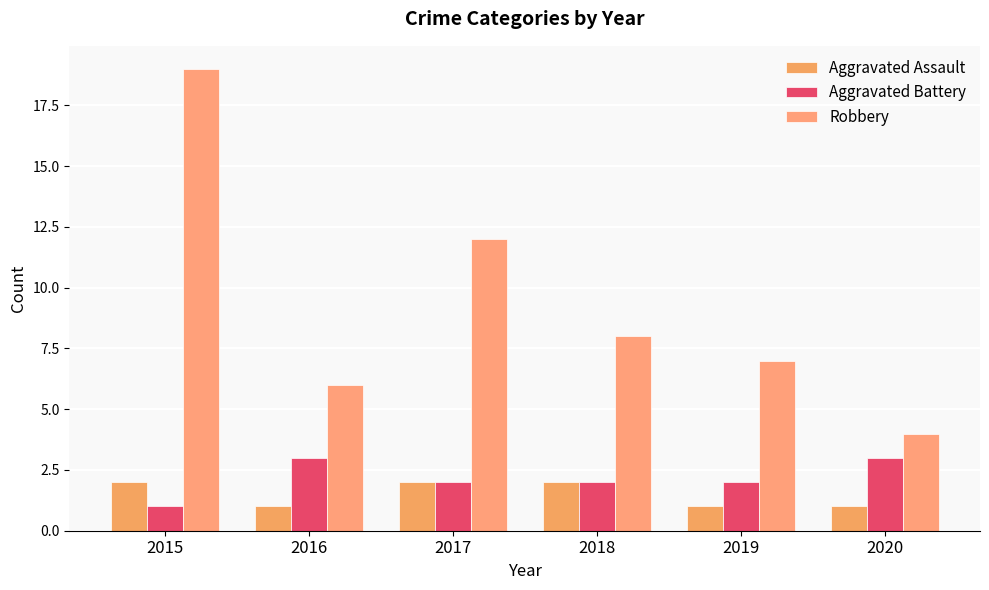

Between 2016 and 2020, which series saw the biggest shift?

Robbery